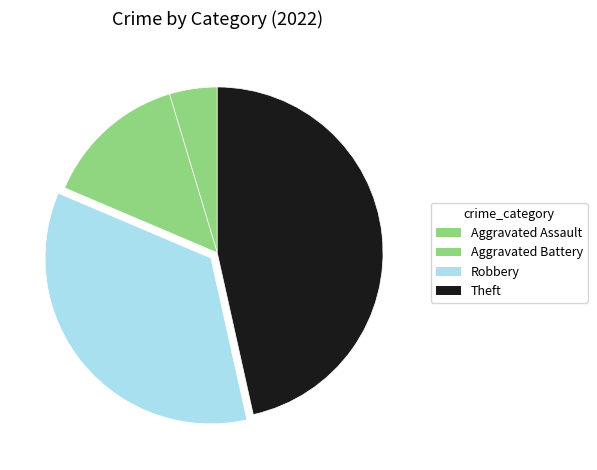

Is it true that Aggravated Battery is 27% of the pie?

False